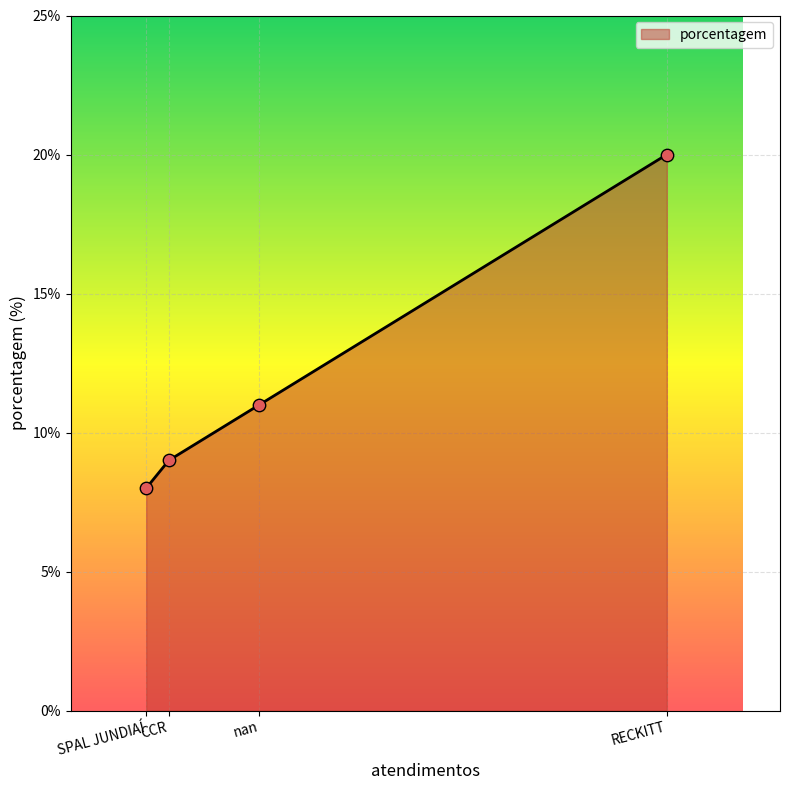

What is the change in value from SPAL JUNDIAÍ to nan?

+3